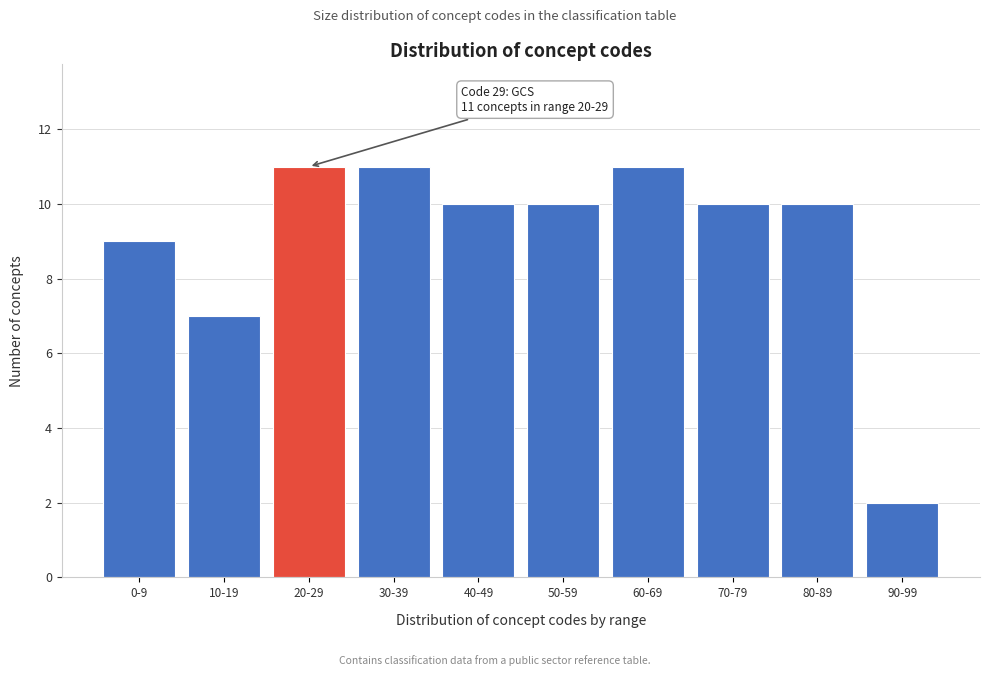

Reading left to right, what are all the values shown in this chart?

0-9=9	10-19=7	20-29=11	30-39=11	40-49=10	50-59=10	60-69=11	70-79=10	80-89=10	90-99=2